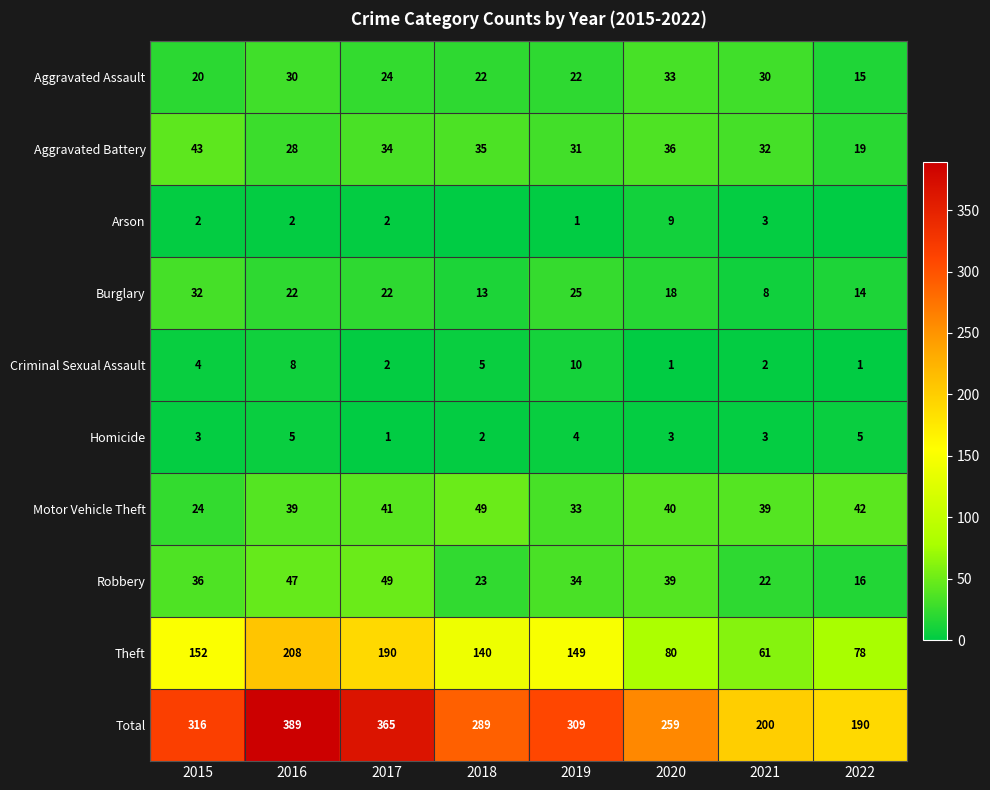

Which category has the lowest value across all series?

2018